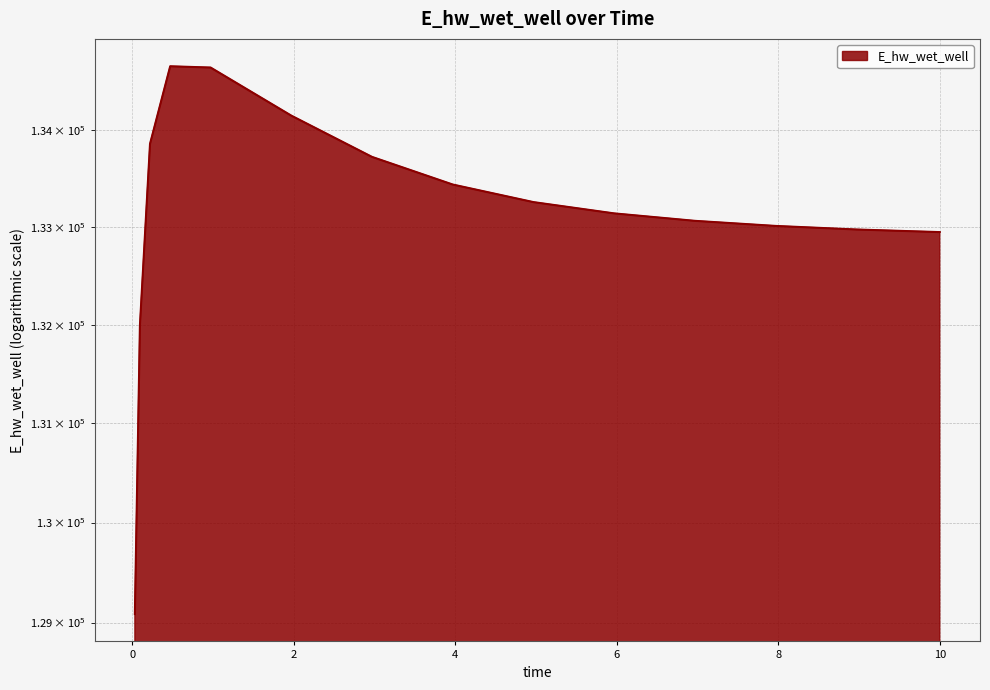

What is the value of the 13th point from the left?

132978.2